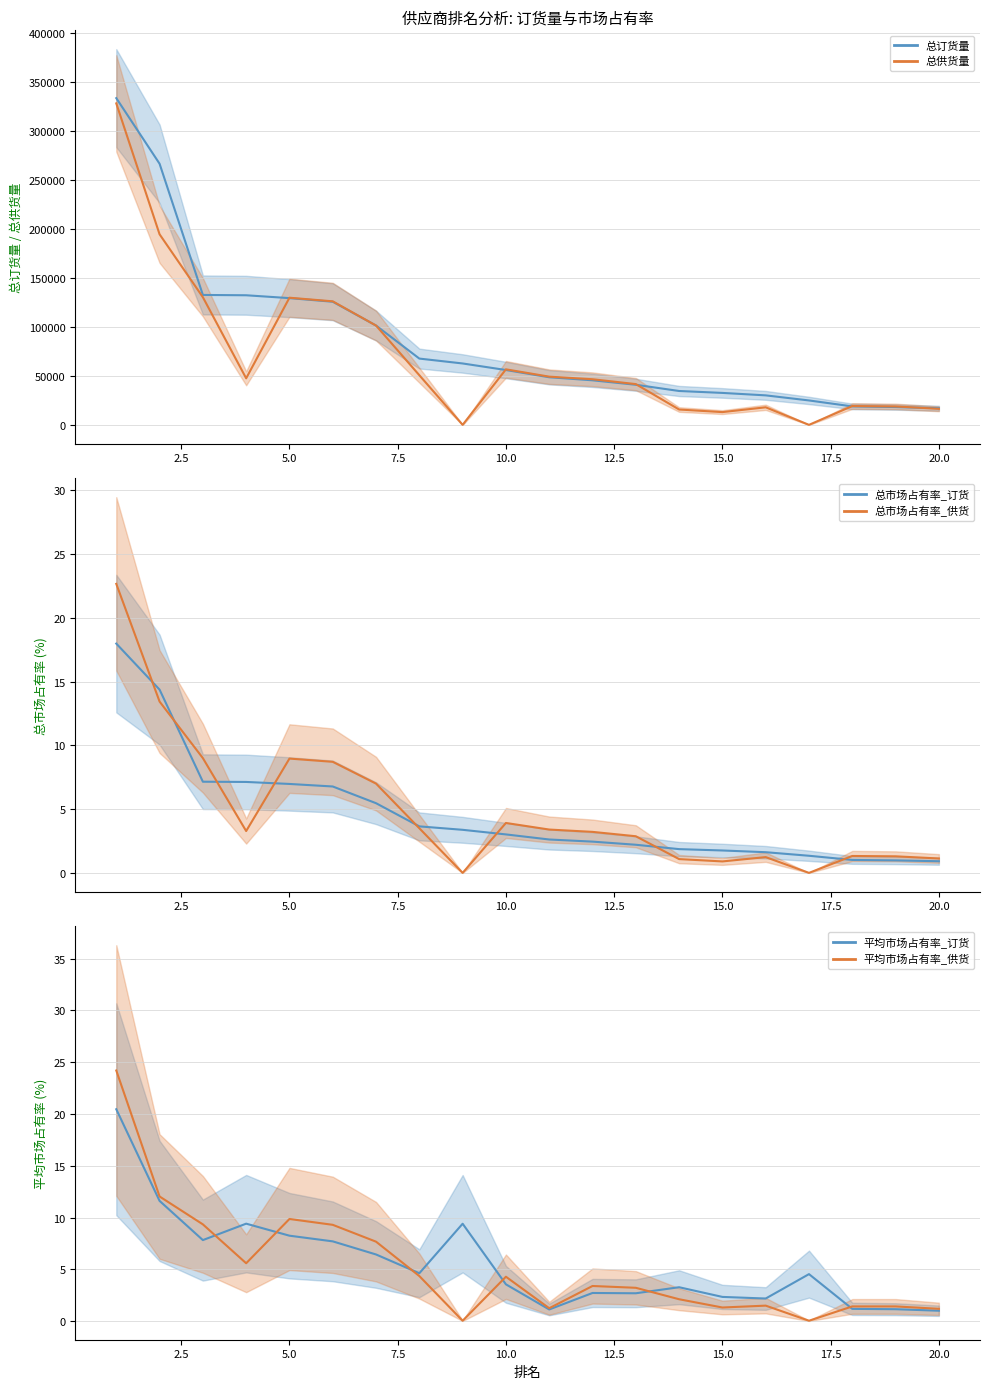

What is the greatest value displayed?

333452.0